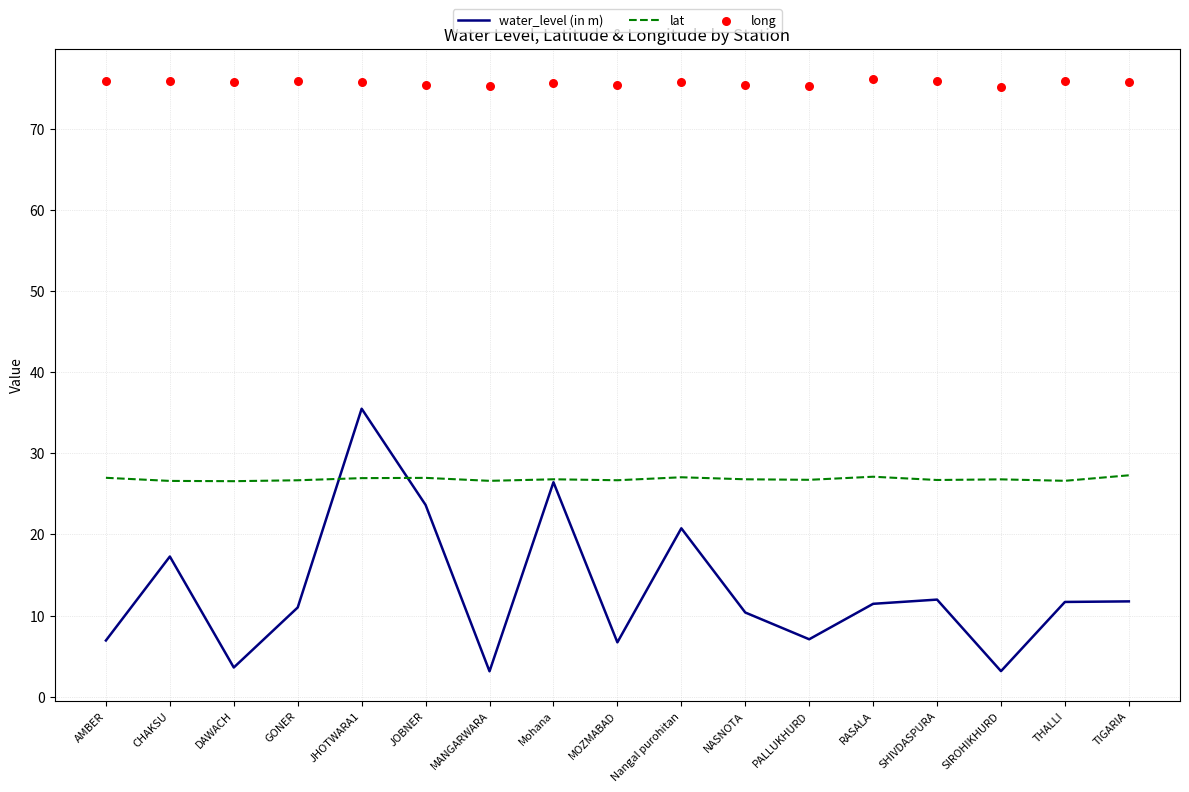

Which series has the largest Y range (max minus min)?

water_level (in m)